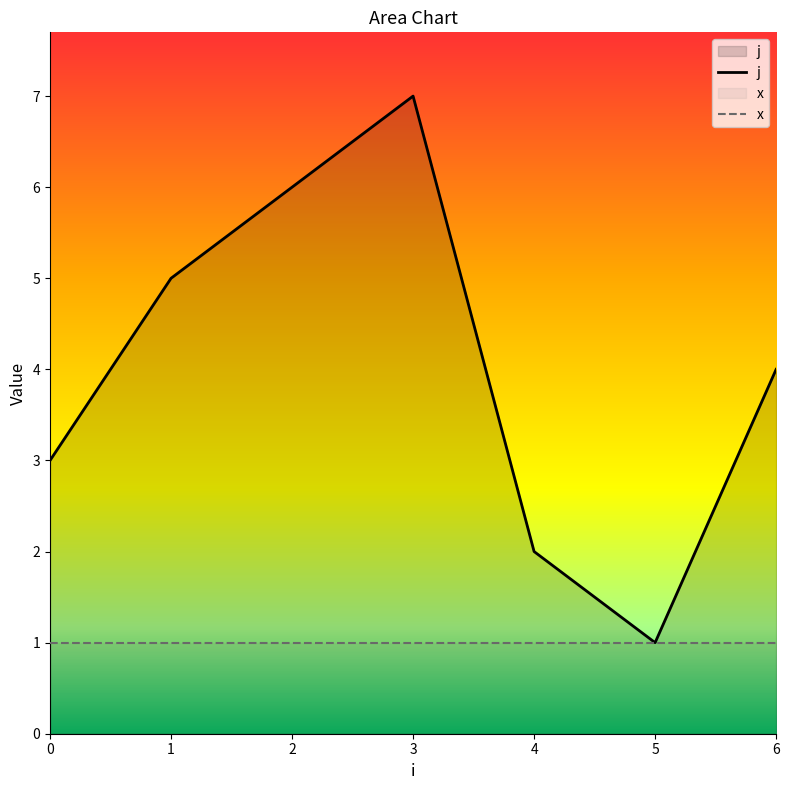

The value of x at 5 is 0. True or false?

False